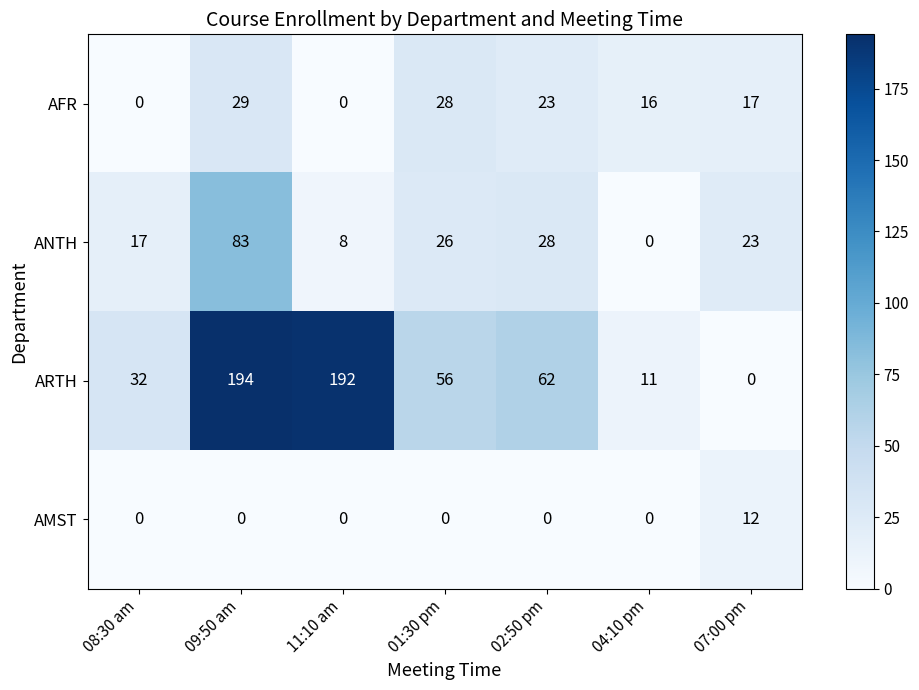

What is the total value across all series at 09:50 am?

306